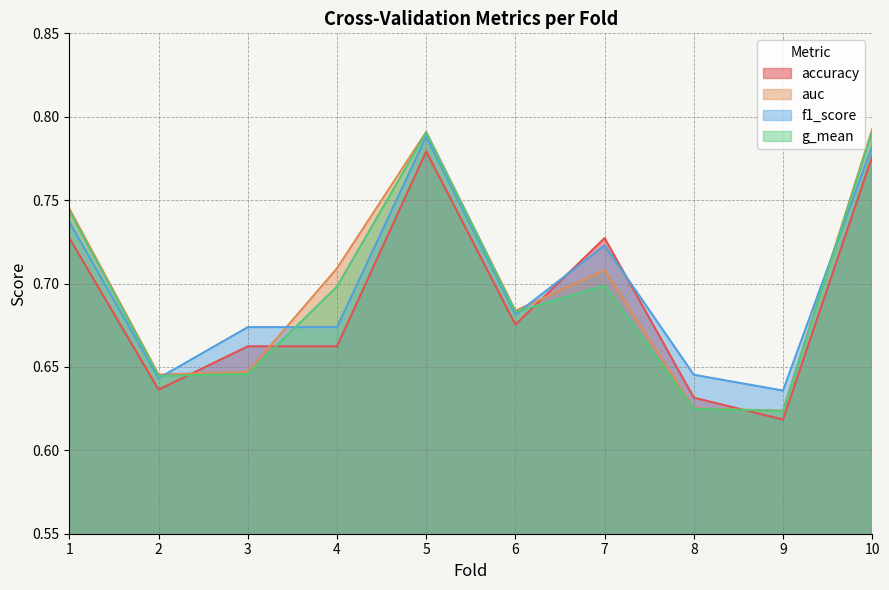

What are all the series names shown in the legend?

accuracy, auc, f1_score, g_mean